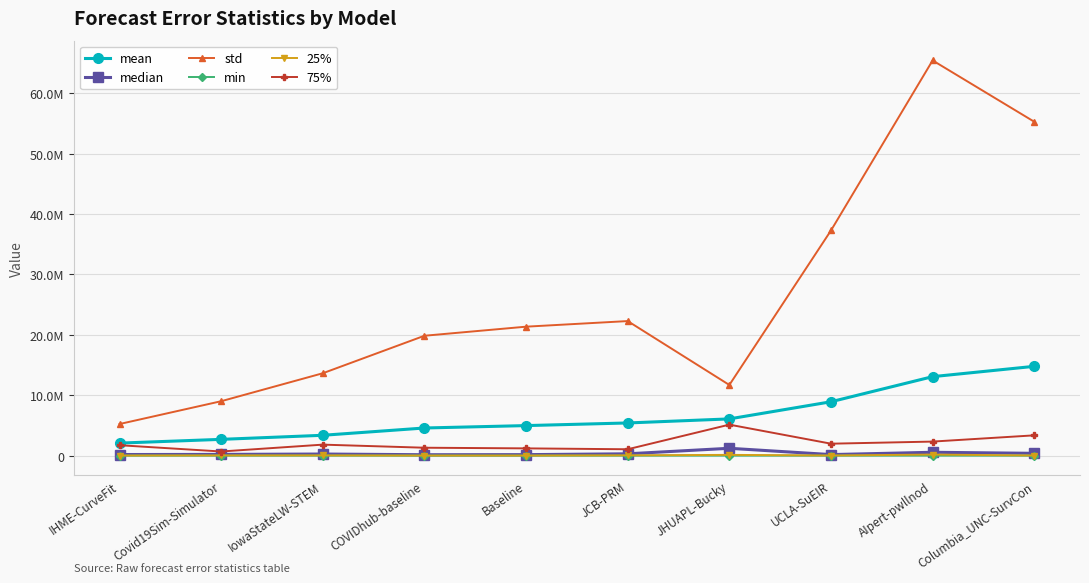

At which category is the sum across all series the highest?

AIpert-pwllnod